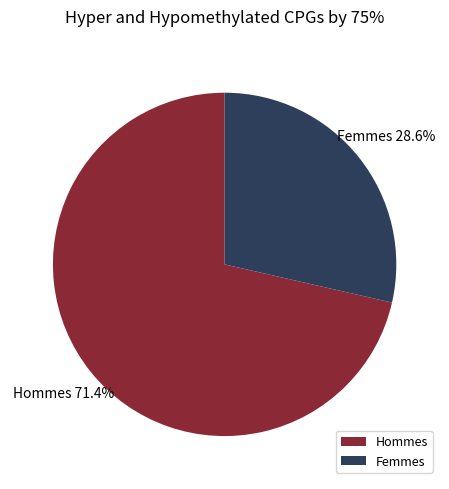

Is there a majority slice in this chart?

Yes